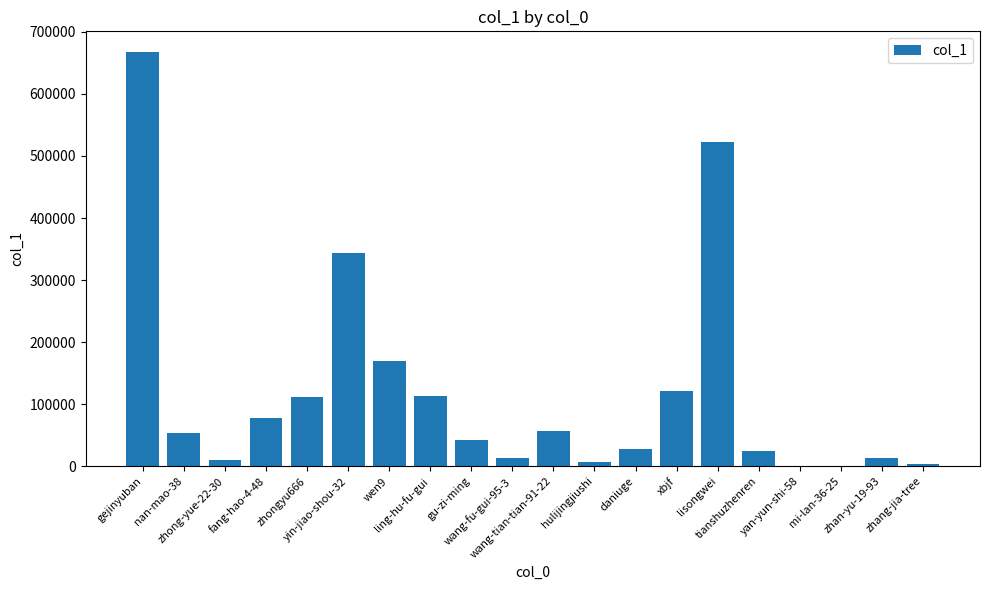

What is the greatest value displayed?

667463